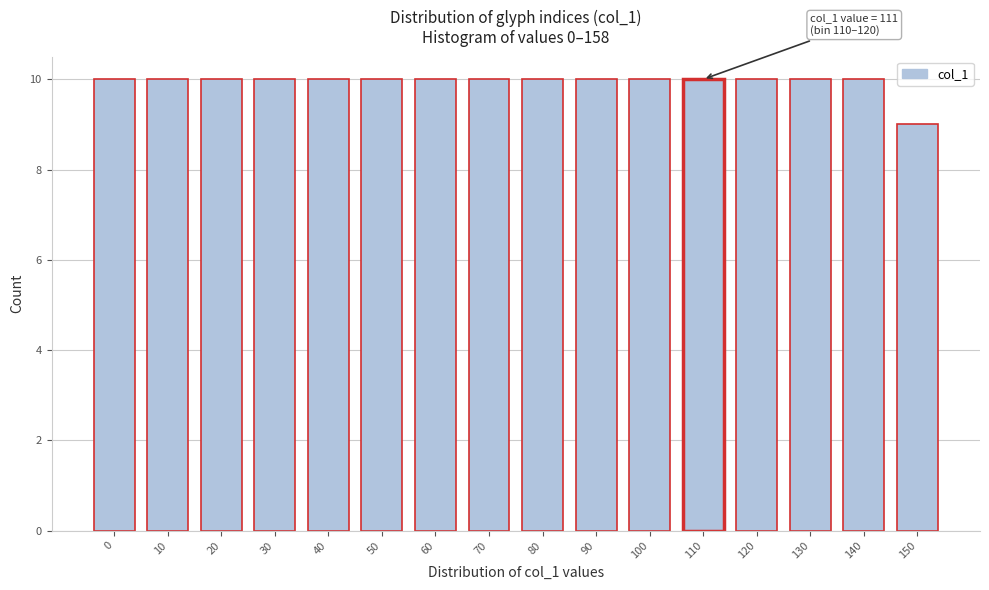

Reading left to right, extract all data points from this chart.

10	10	10	10	10	10	10	10	10	10	10	10	10	10	10	9